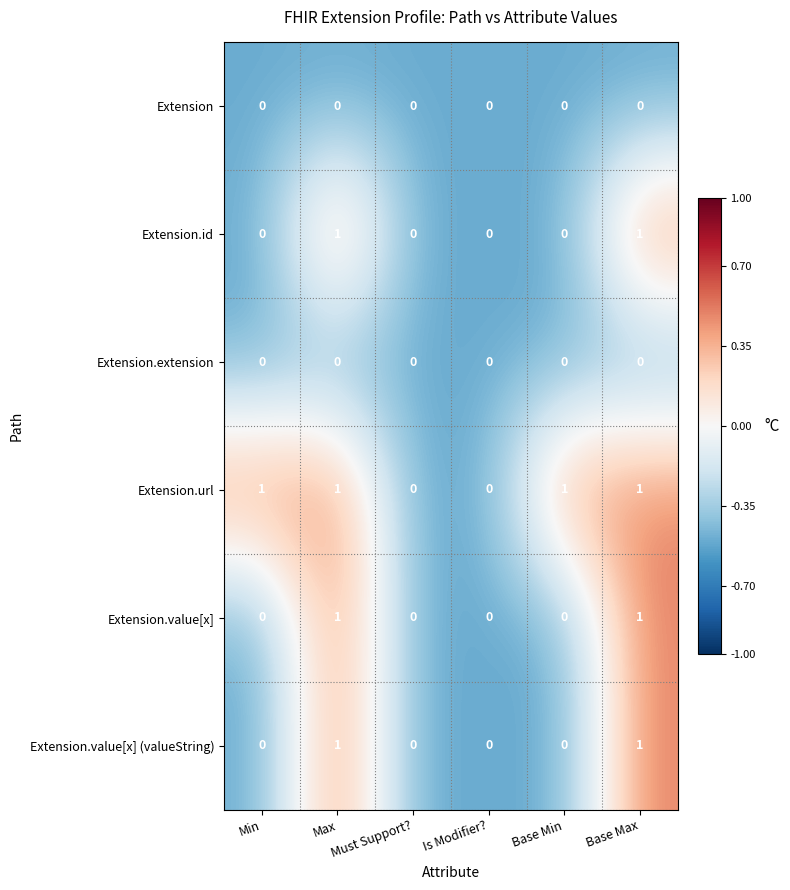

Which series has the largest total across all categories?

Extension.url